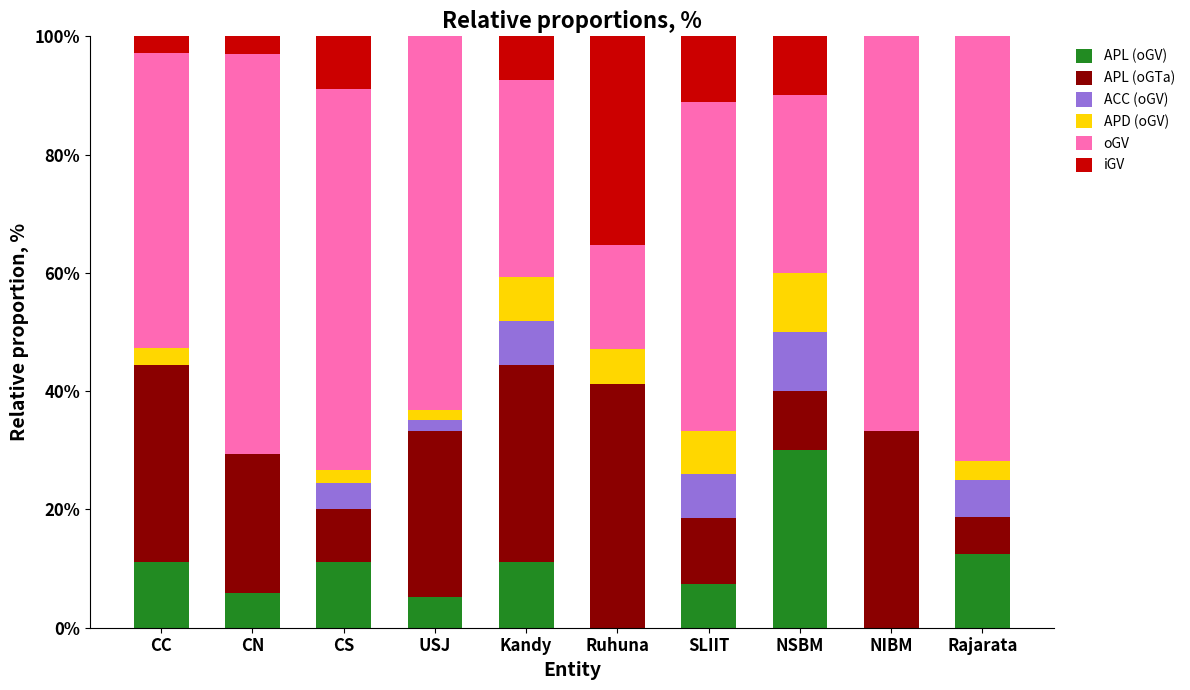

How many data points does each series have?

10